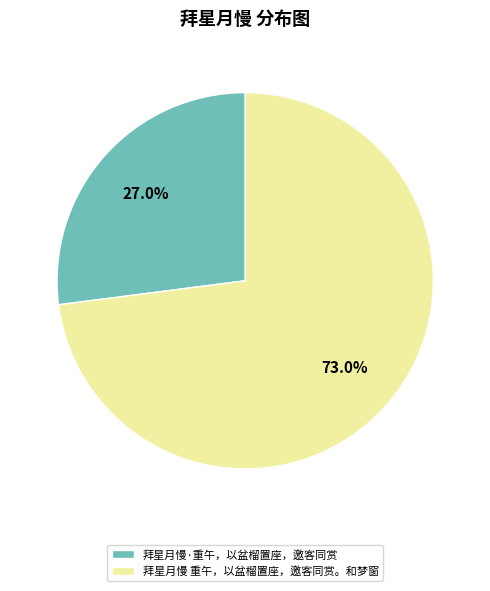

To the nearest percent, what portion does 拜星月慢 重午，以盆榴置座，邀客同赏。和梦窗 represent?

73%